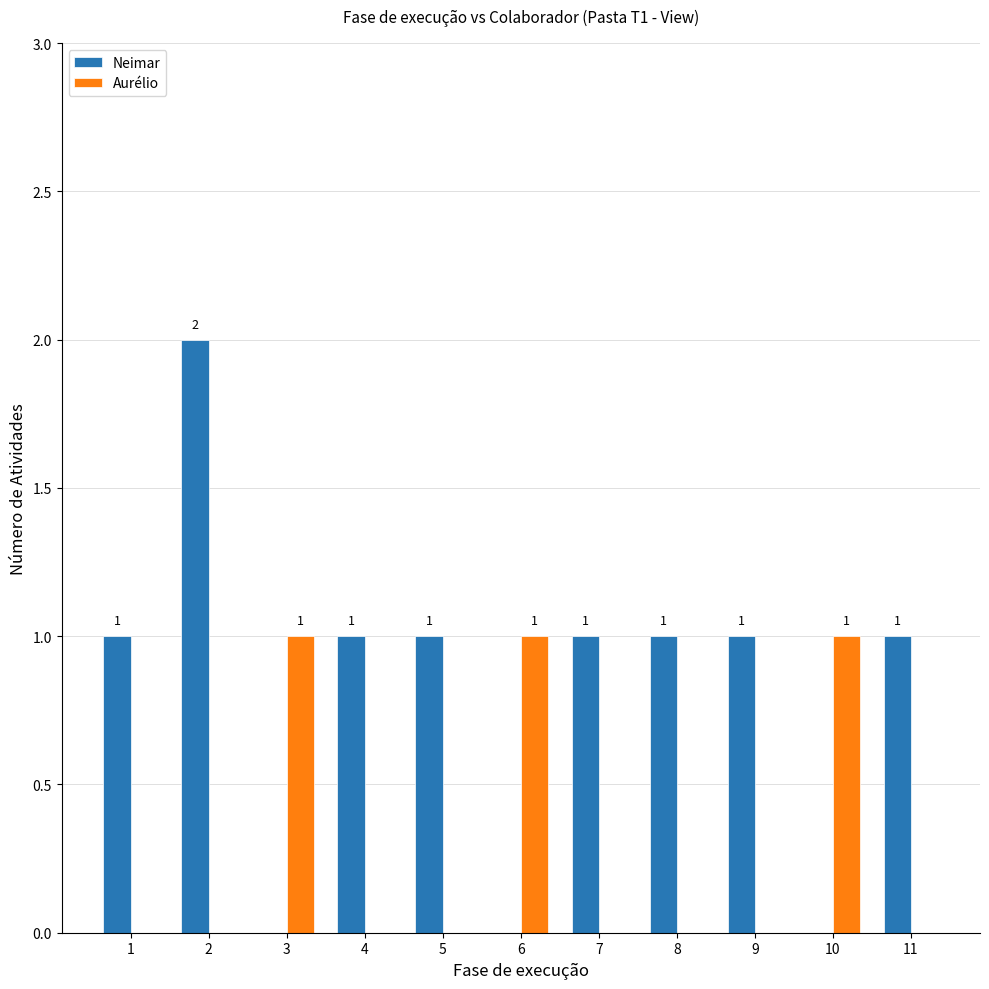

What is the sum of all Aurélio values?

3